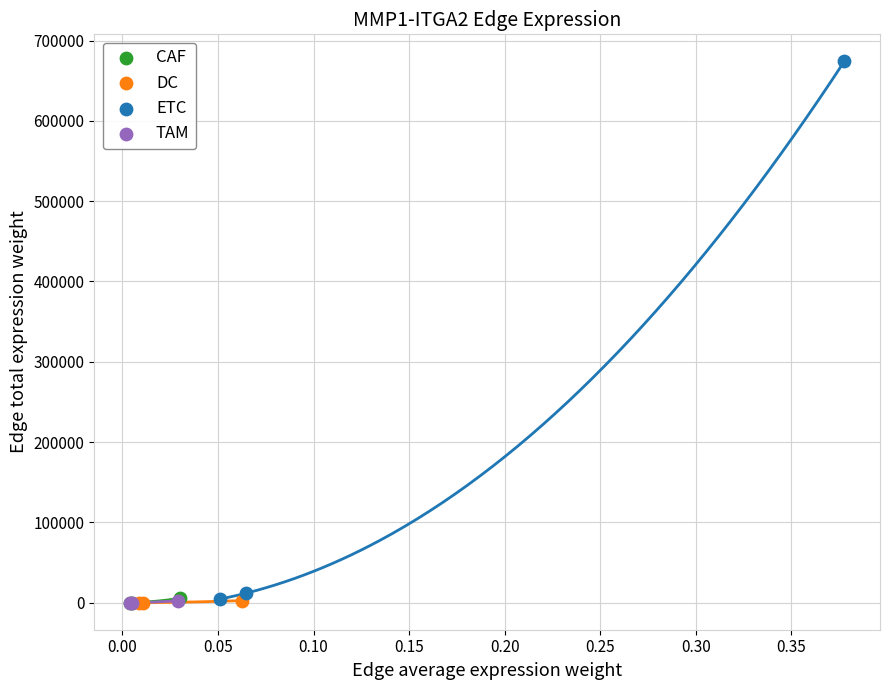

Which series reaches the maximum Y coordinate?

ETC